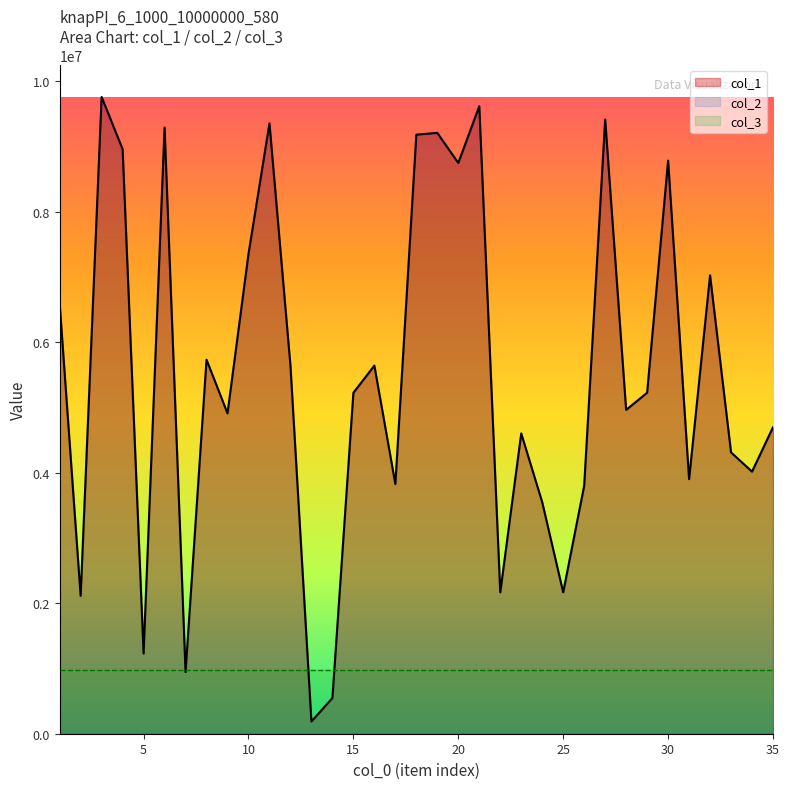

Which category has the highest value across all series?

3